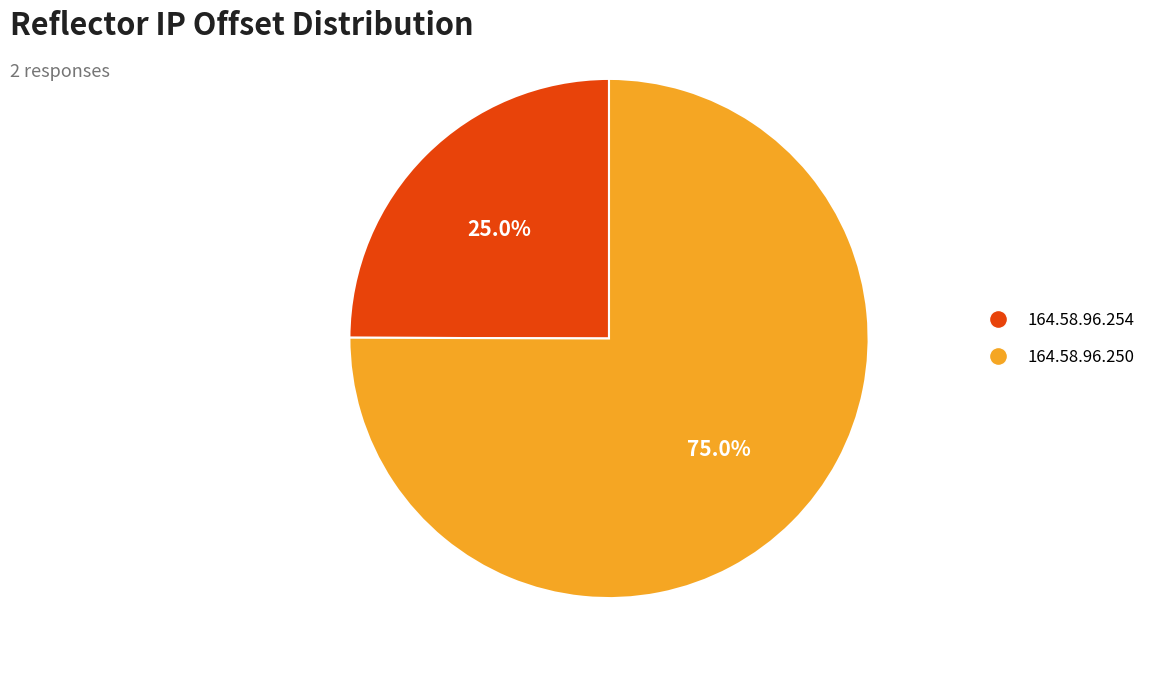

Which slice is the largest?

164.58.96.250